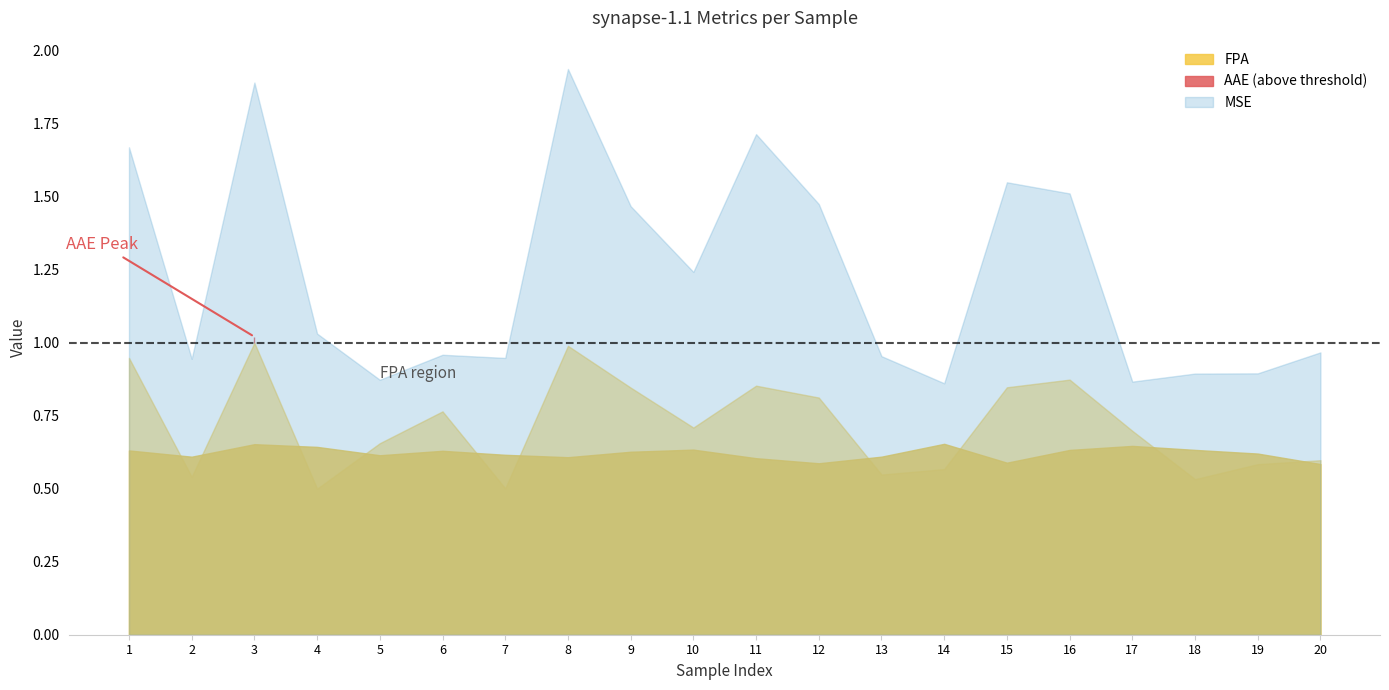

Does the chart have visible grid lines?

No